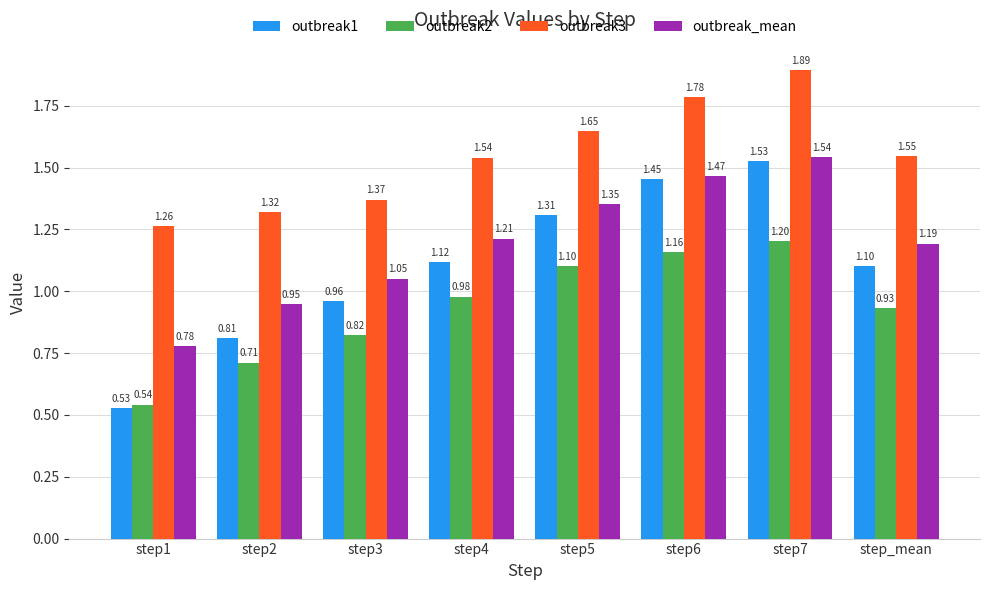

Rank the series by their maximum value, from highest to lowest.

outbreak3, outbreak_mean, outbreak1, outbreak2